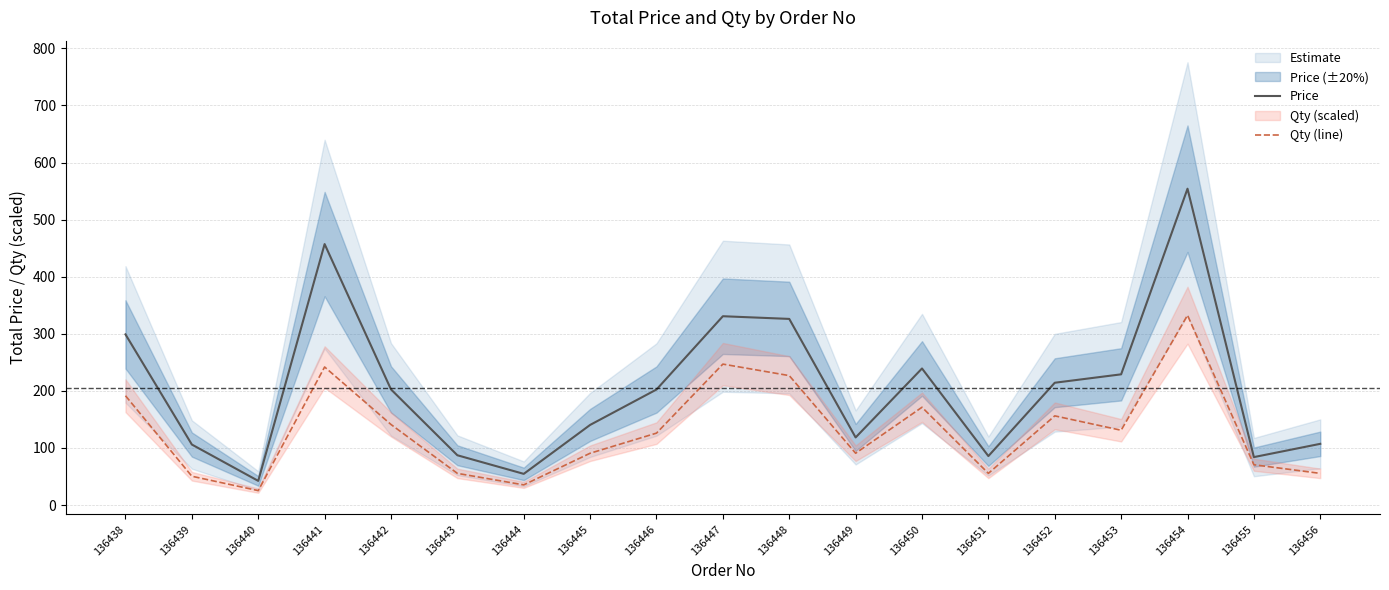

At which category does Qty (line) reach its first local valley?

136440